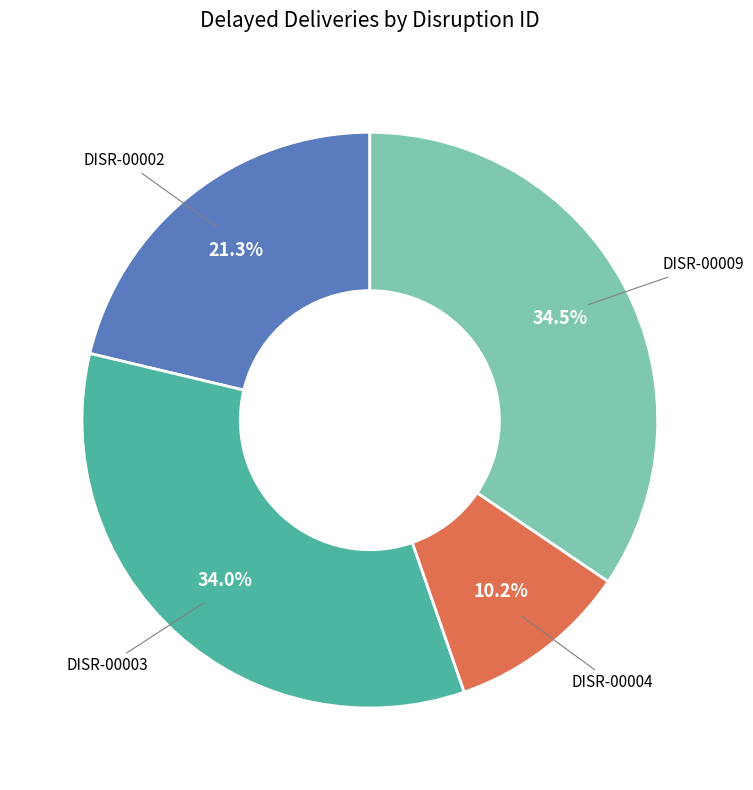

What percentage is the DISR-00003 slice, to the nearest percent?

34%